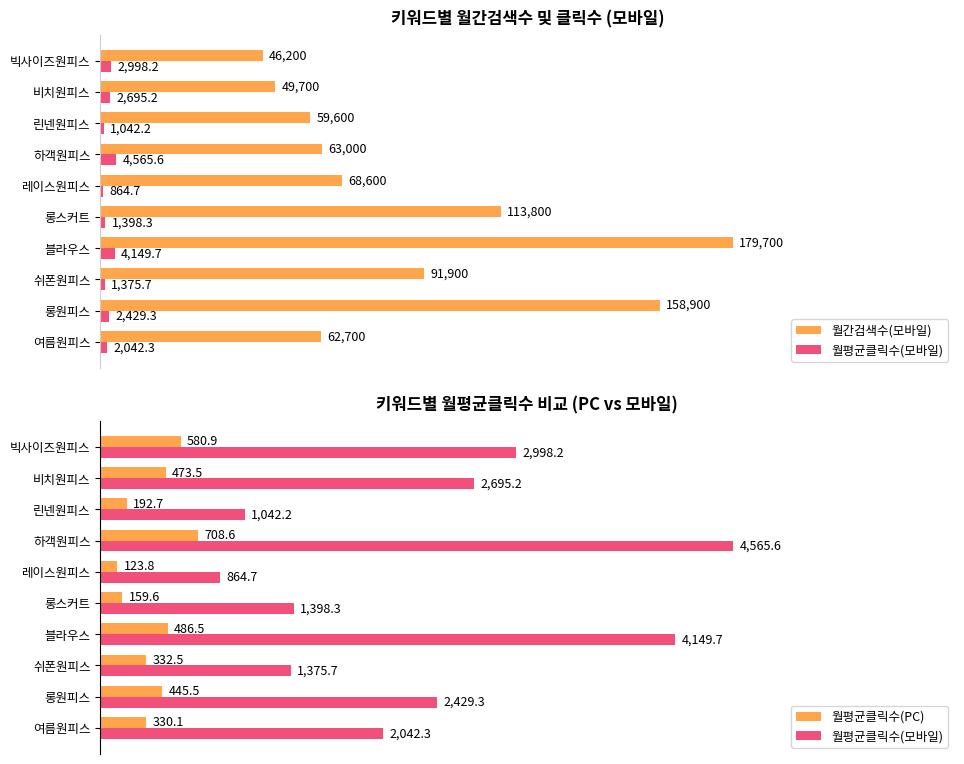

At 하객원피스, list the series in order from largest to smallest.

월평균클릭수(모바일), 월간검색수(모바일), 월평균클릭수(PC)